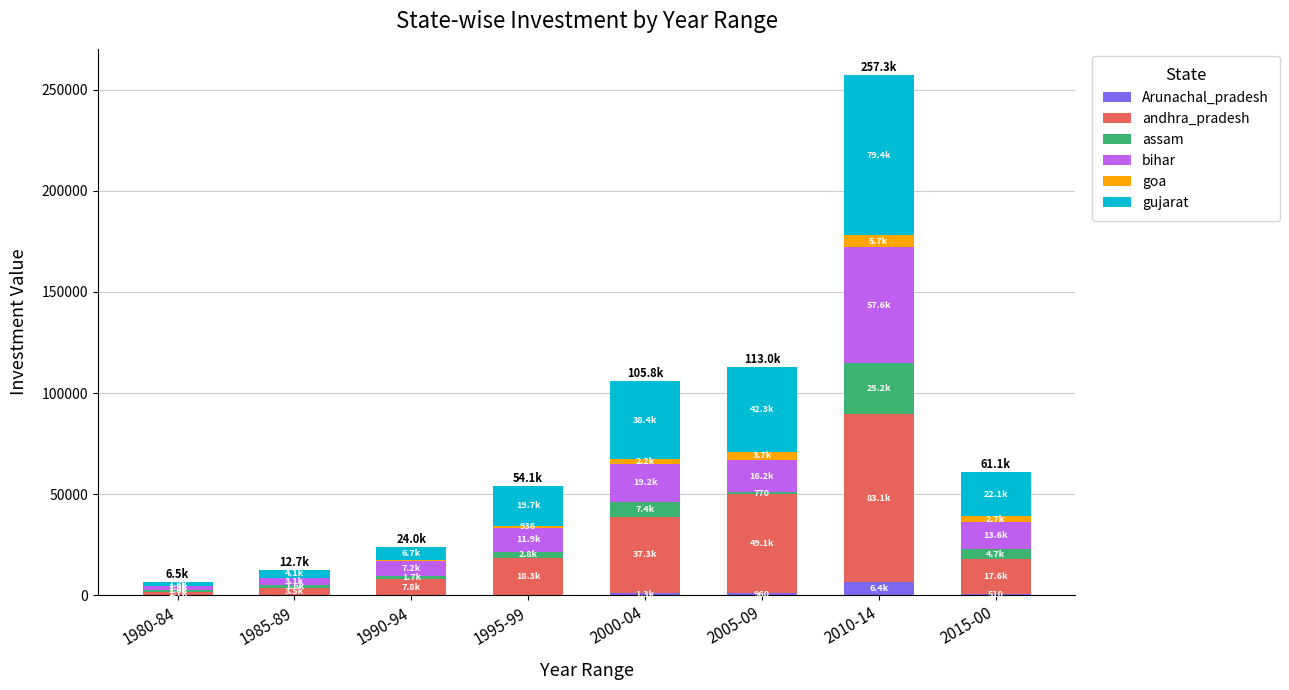

At which category is the sum across all series the highest?

2010-14